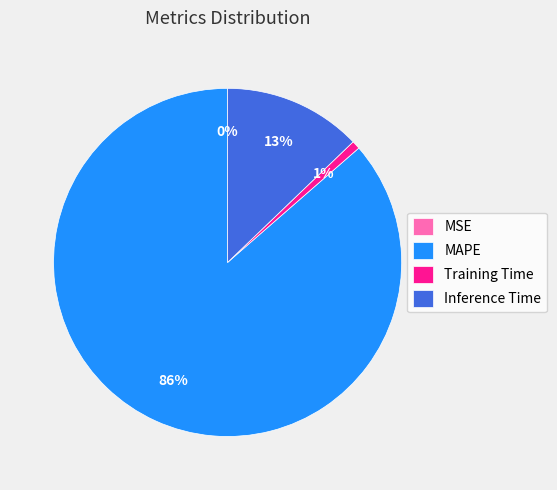

What is the majority slice?

MAPE